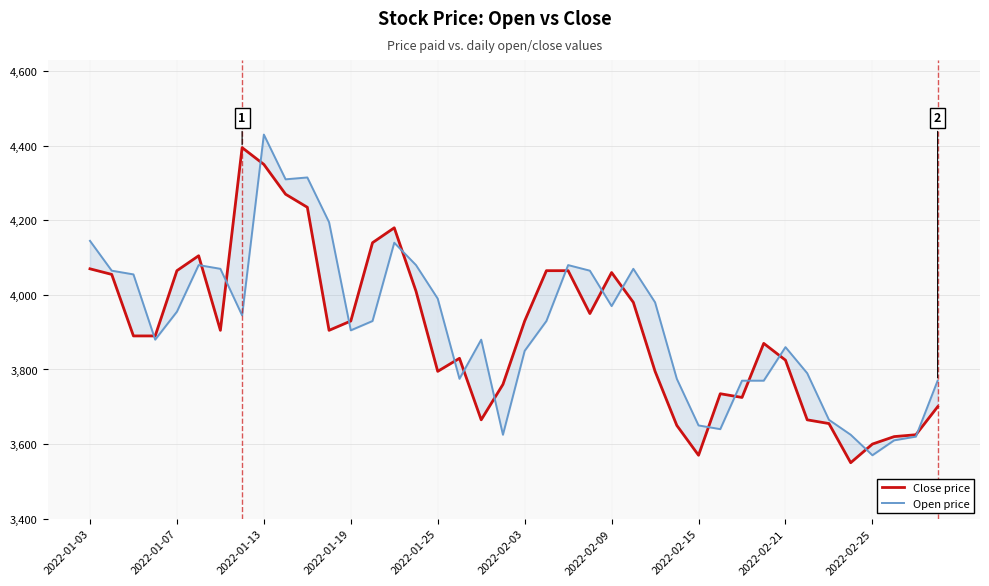

What is the total value across all series at 27?

7425